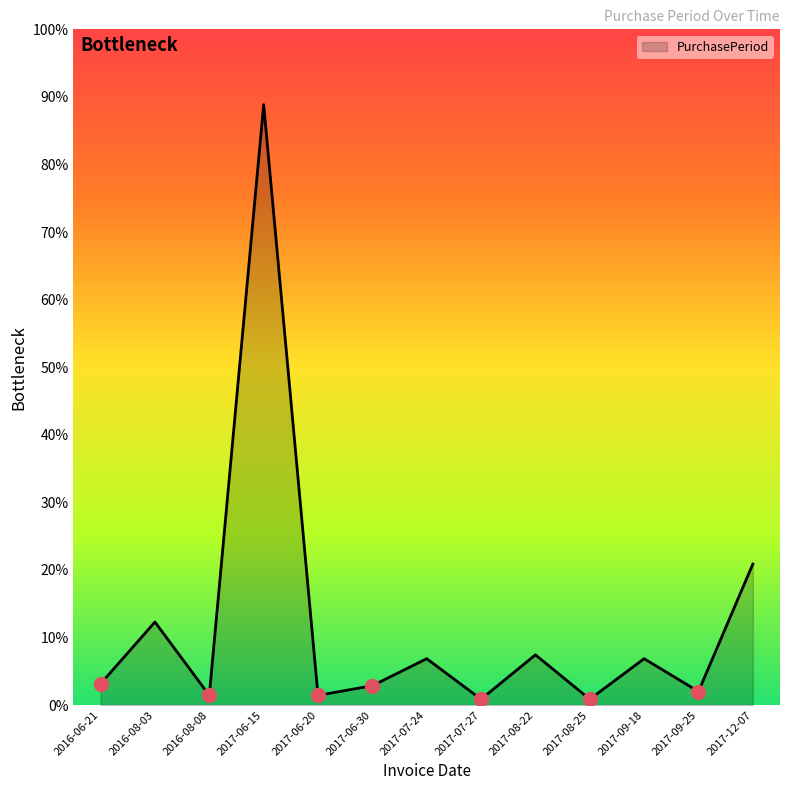

Does the chart have visible grid lines?

No